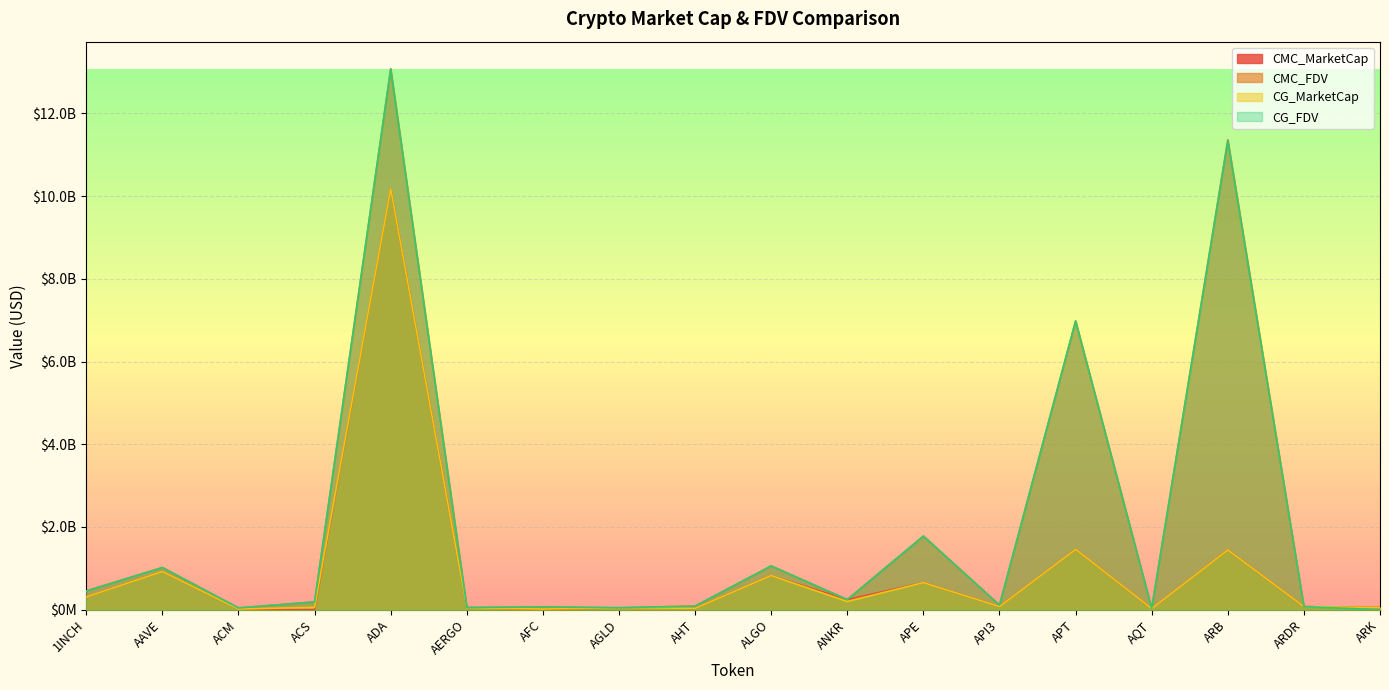

What is the highest value of the CMC_MarketCap series?

10176553522.3